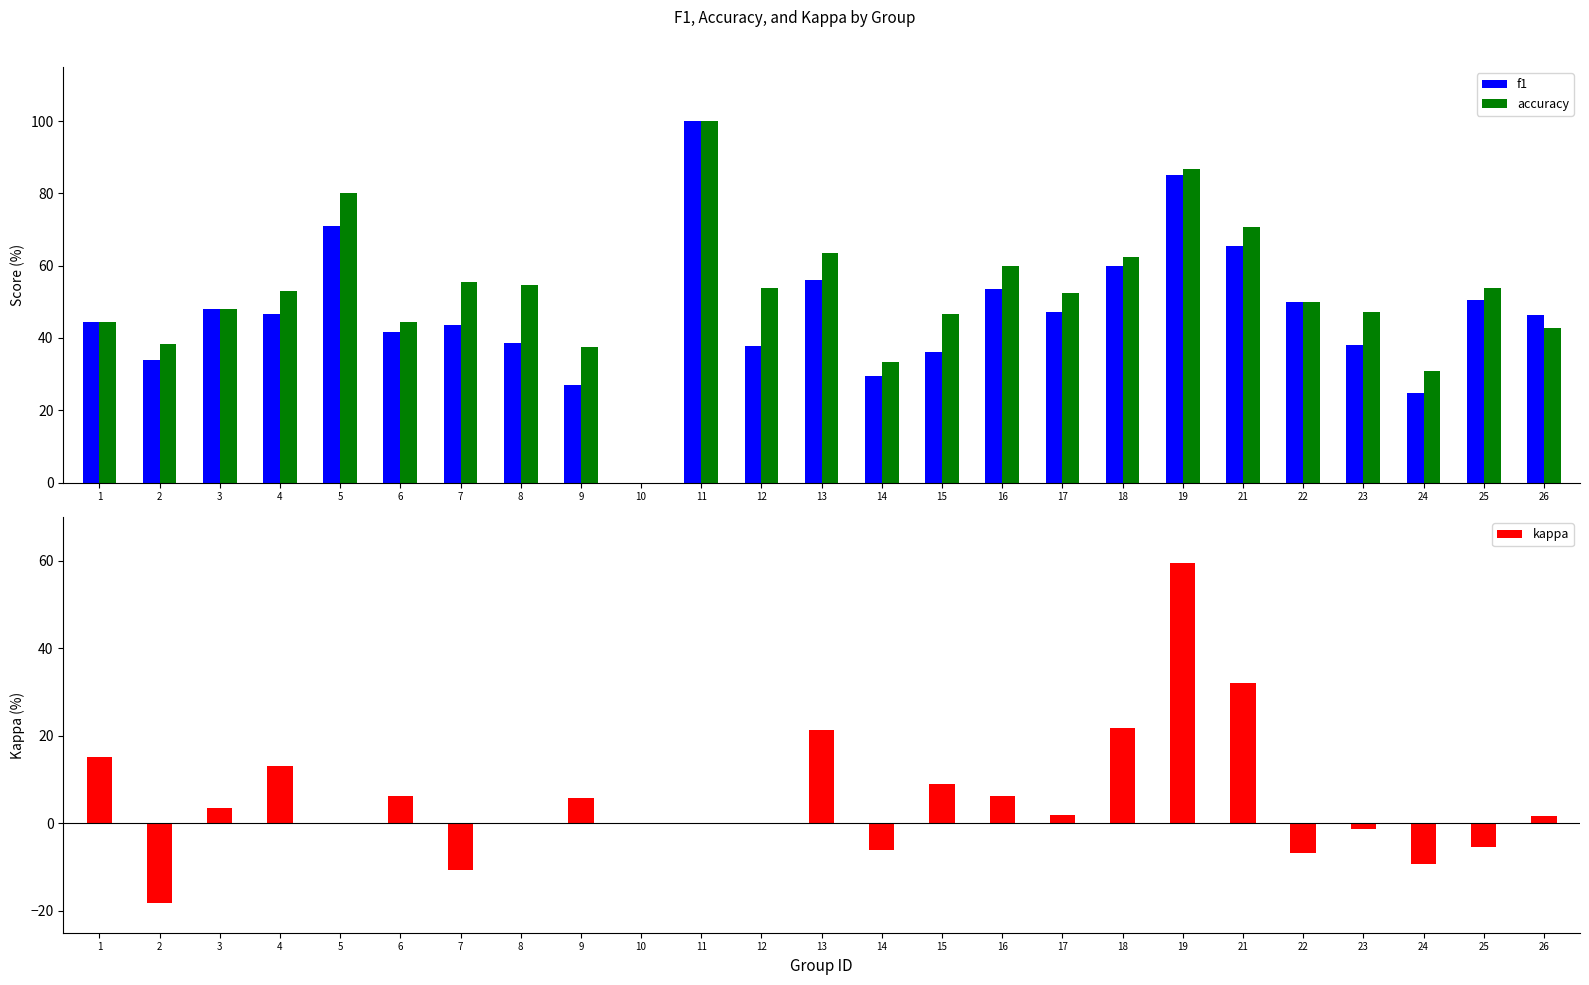

At which label does accuracy reach its minimum?

10